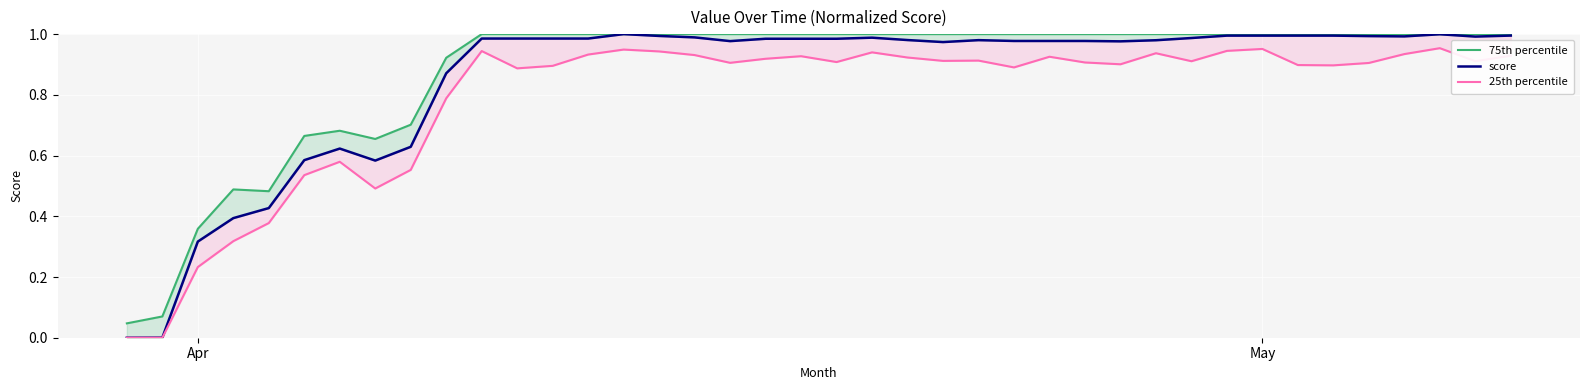

What is the difference between the second highest and minimum values in the score series?

1.0